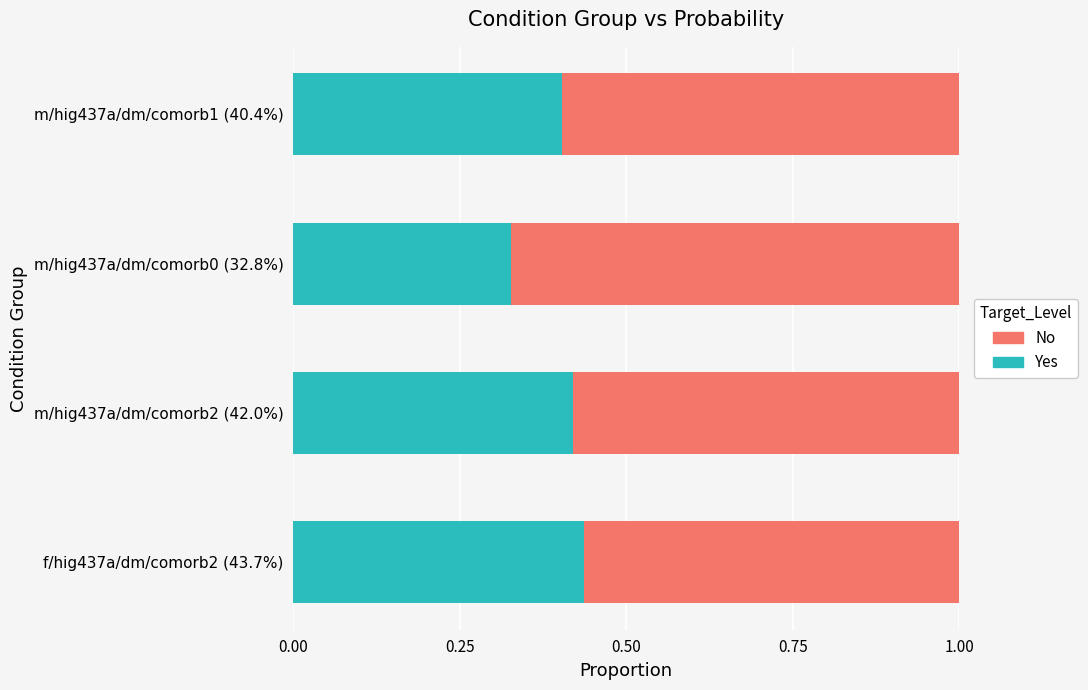

What is the sum of the Yes values at f/hig437a/dm/comorb2 (43.7%) and m/hig437a/dm/comorb2 (42.0%)?

0.9